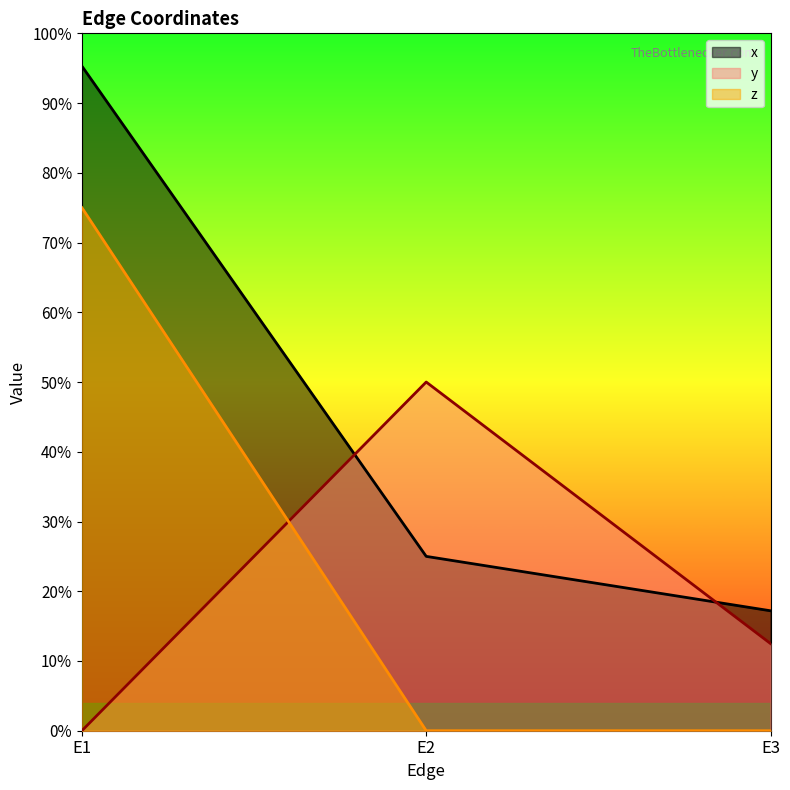

What is the difference between the maximum and second lowest values in the y series?

0.4